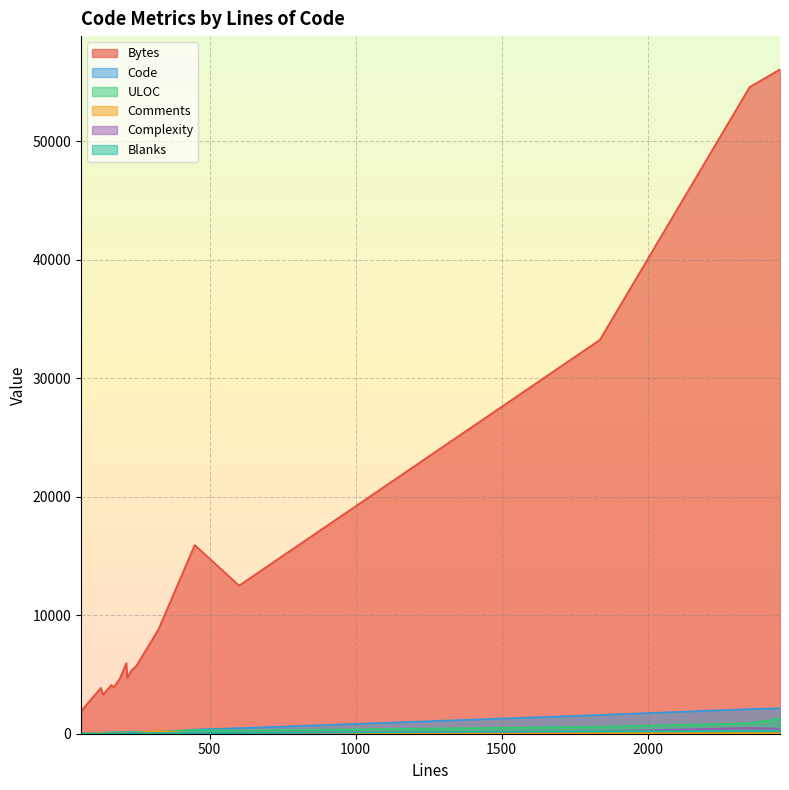

The Comments series shows 24 at 3. True or false?

False